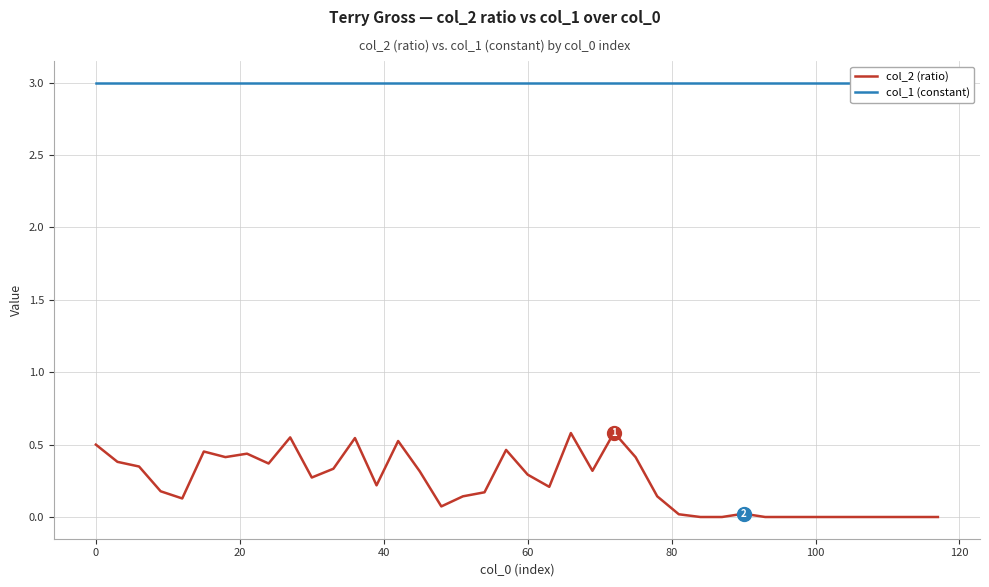

True or false: col_2 (ratio) has a value of 0.4 at 60.

False